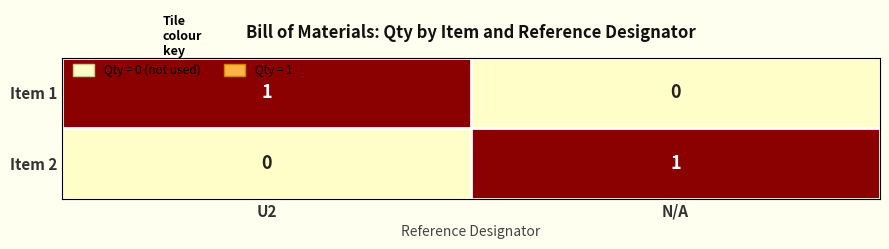

At which label does Item 1 reach its peak?

U2